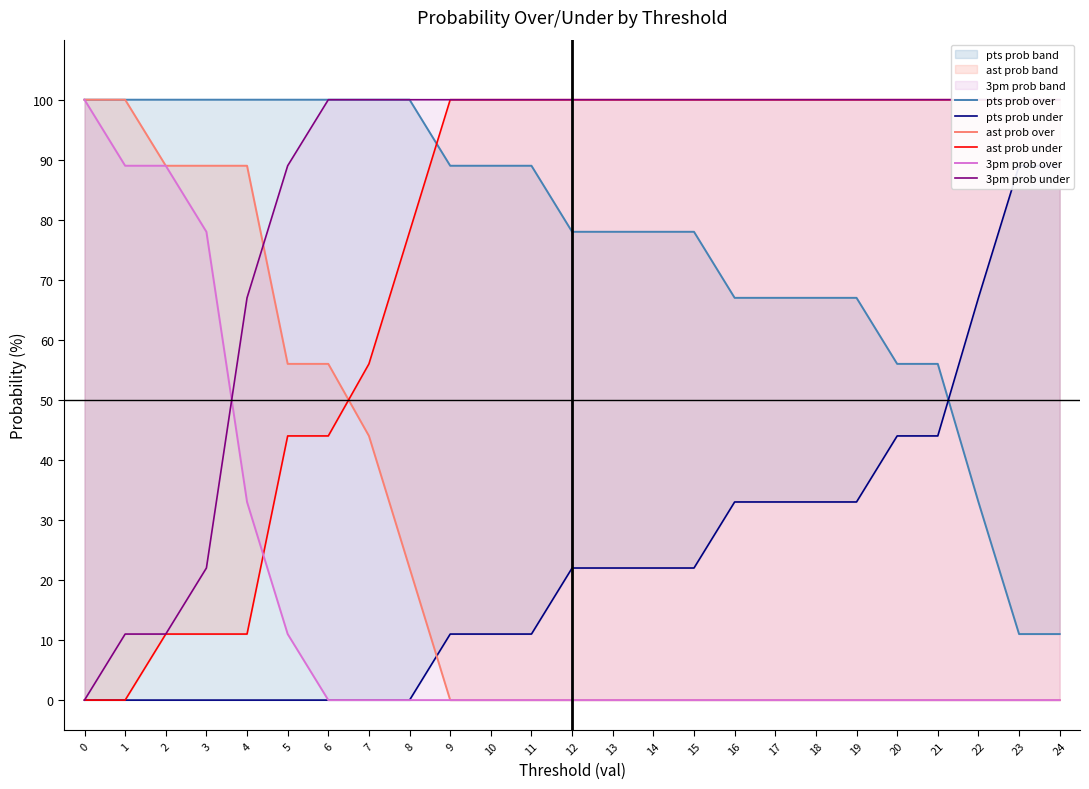

Is this an area chart (filled region under the line)?

No